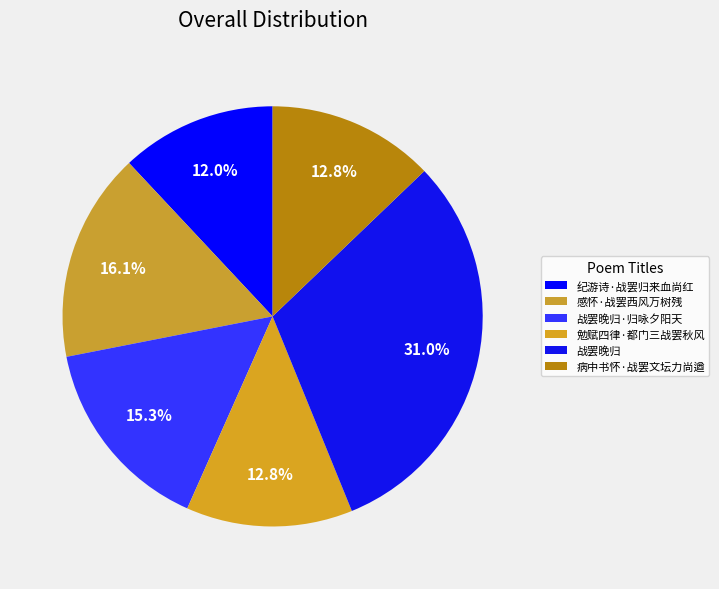

How much of the chart is everything except 勉赋四律·都门三战罢秋风?

87.2%